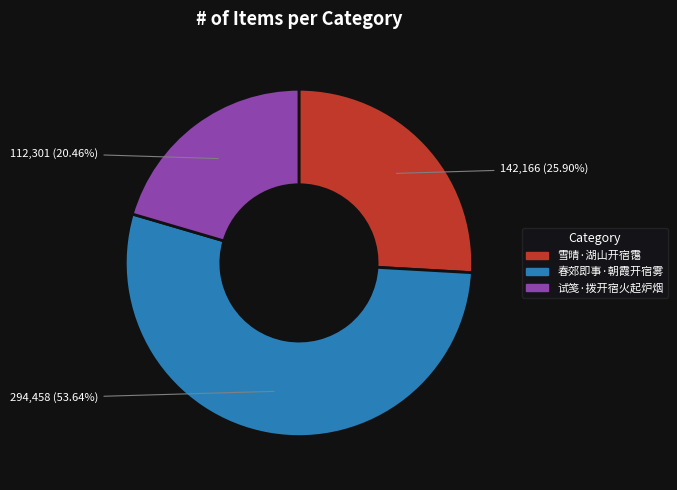

To the nearest percent, what is the combined percentage of 春郊即事·朝霞开宿雾 and 雪晴·湖山开宿霭?

80%